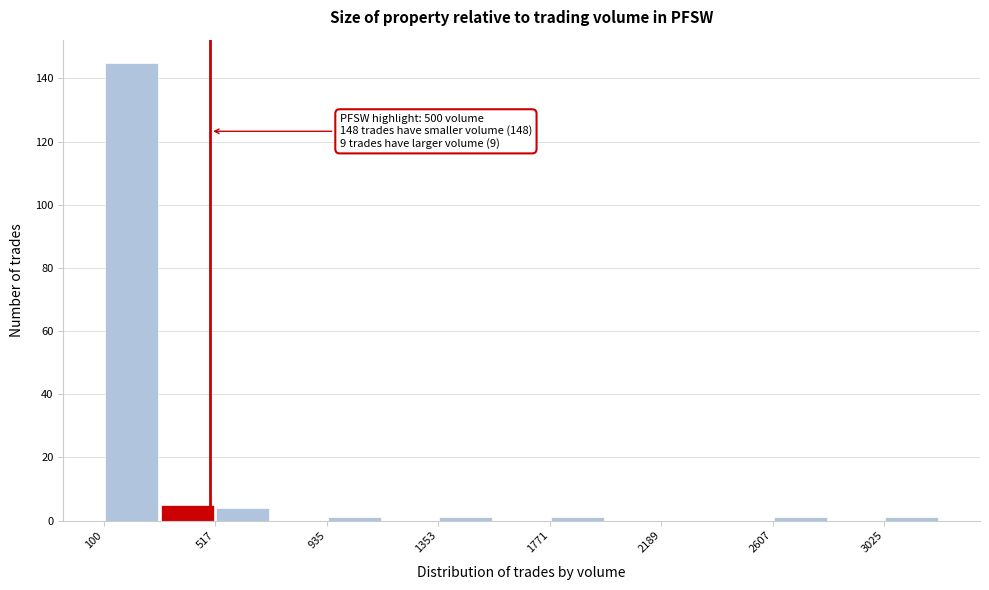

Which range on the x-axis has the tallest bar?

100 to 300